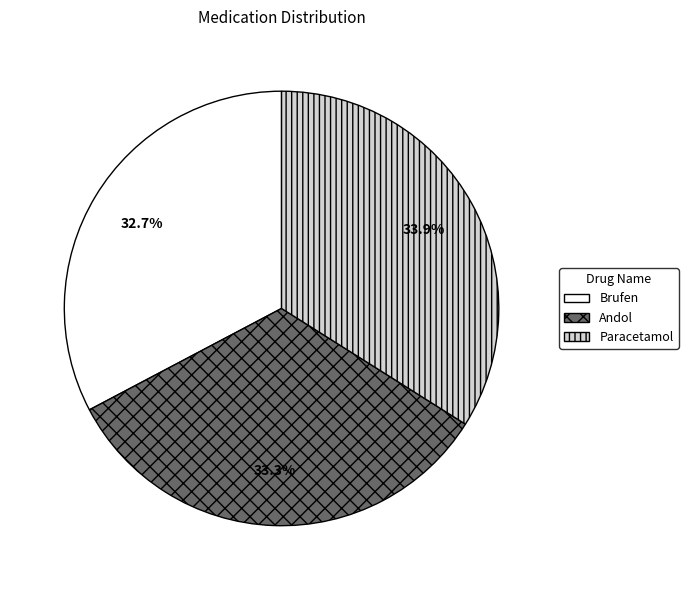

Is it true that Paracetamol is 27% of the pie?

False